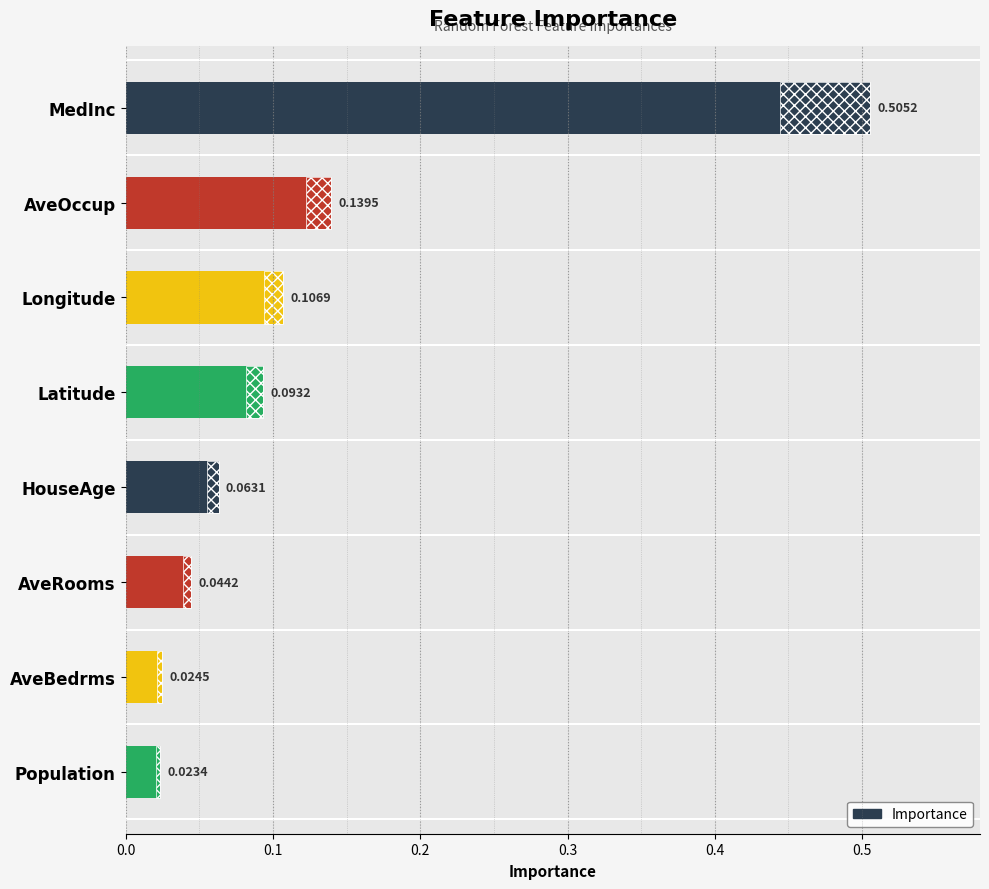

Does the chart contain stacked bars?

No